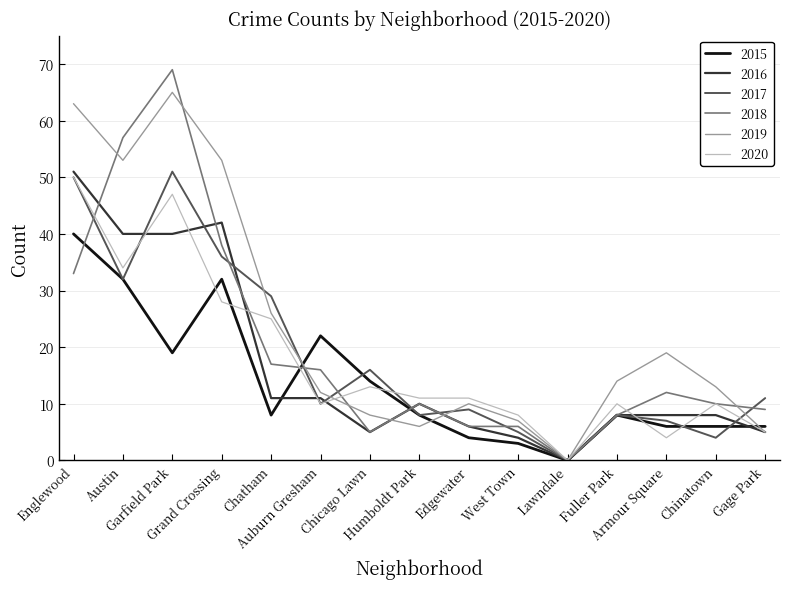

What is the spread (max minus min) of values at Gage Park?

6